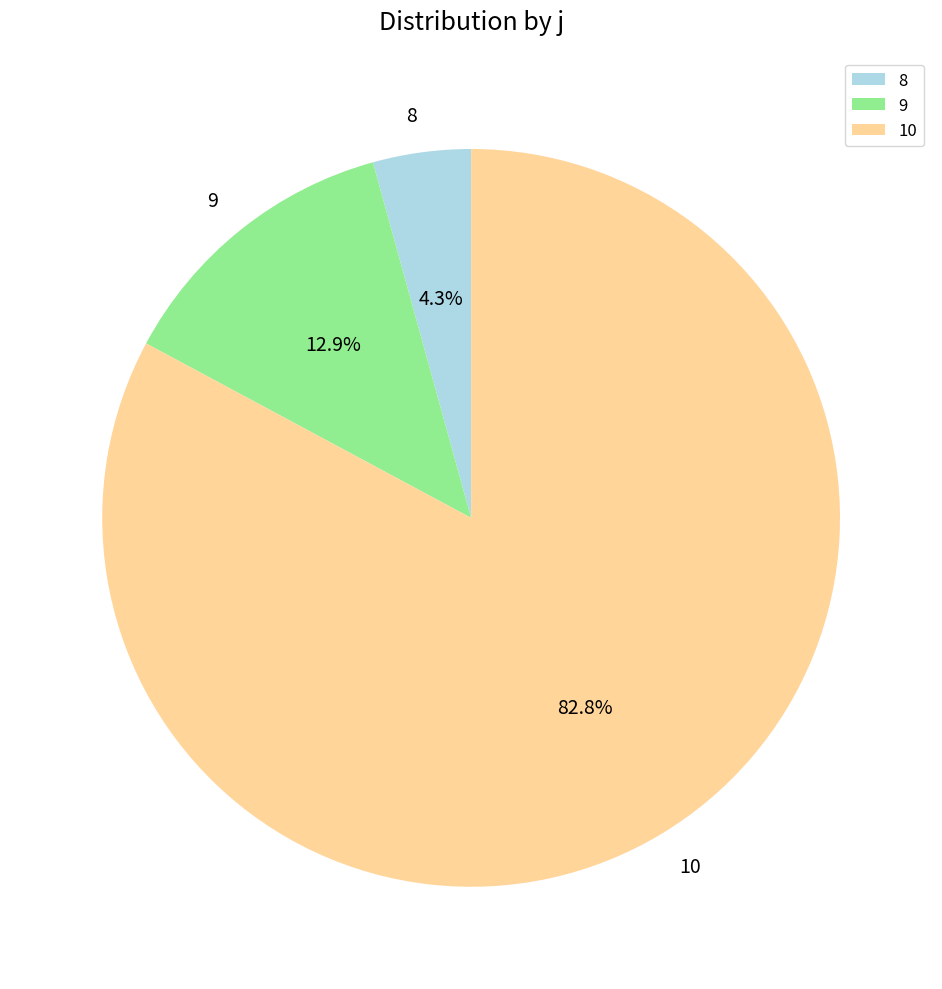

To the nearest percent, what portion does 9 represent?

13%